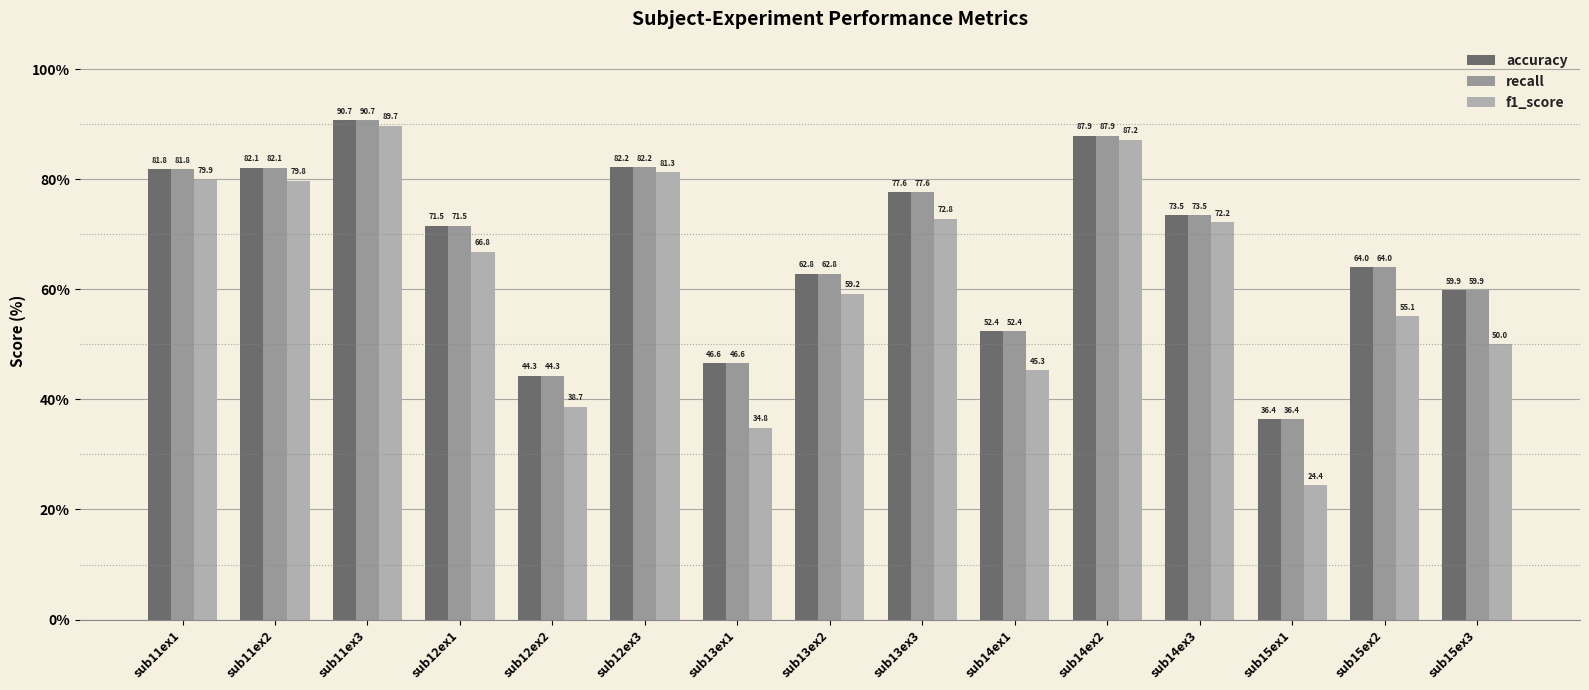

What is the total value across all series at sub11ex2?

244.0